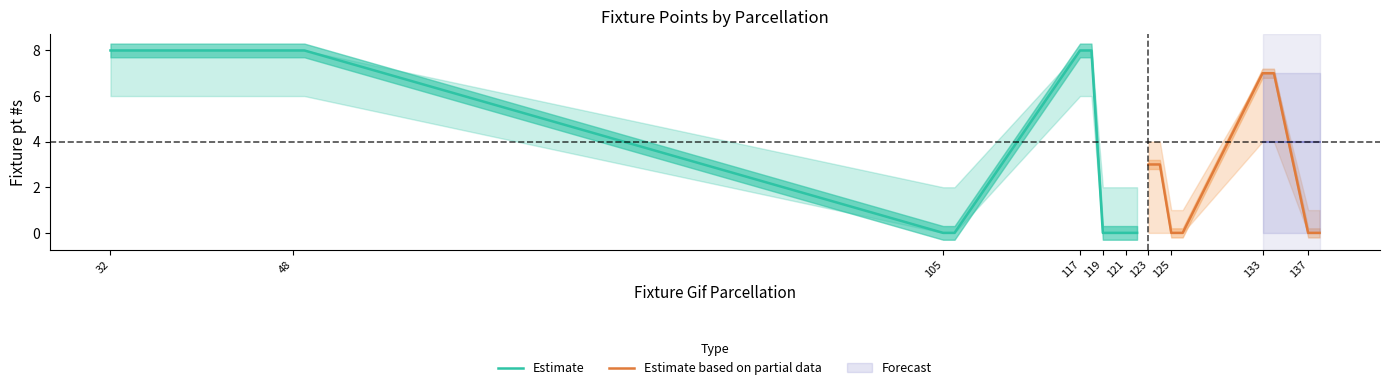

Count the number of values greater than 3.

8